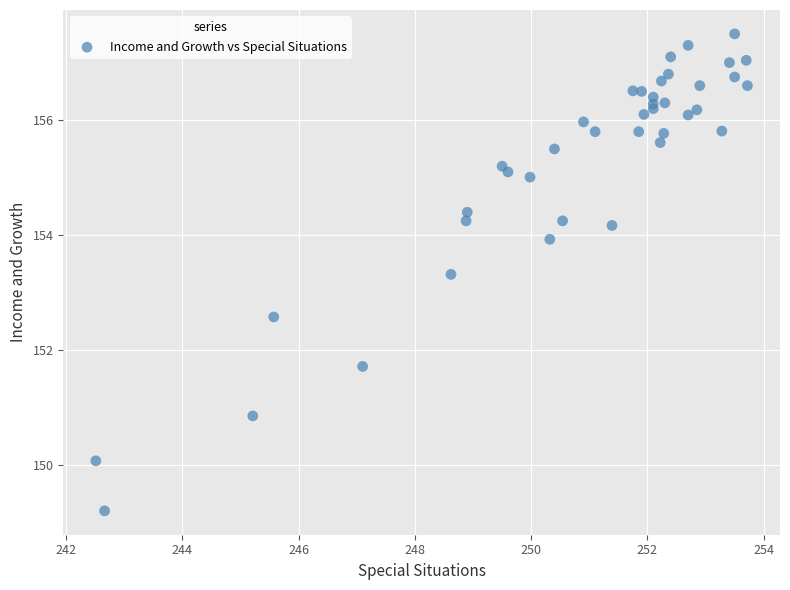

What Y value in the scatter plot is closest to 153?

153.3